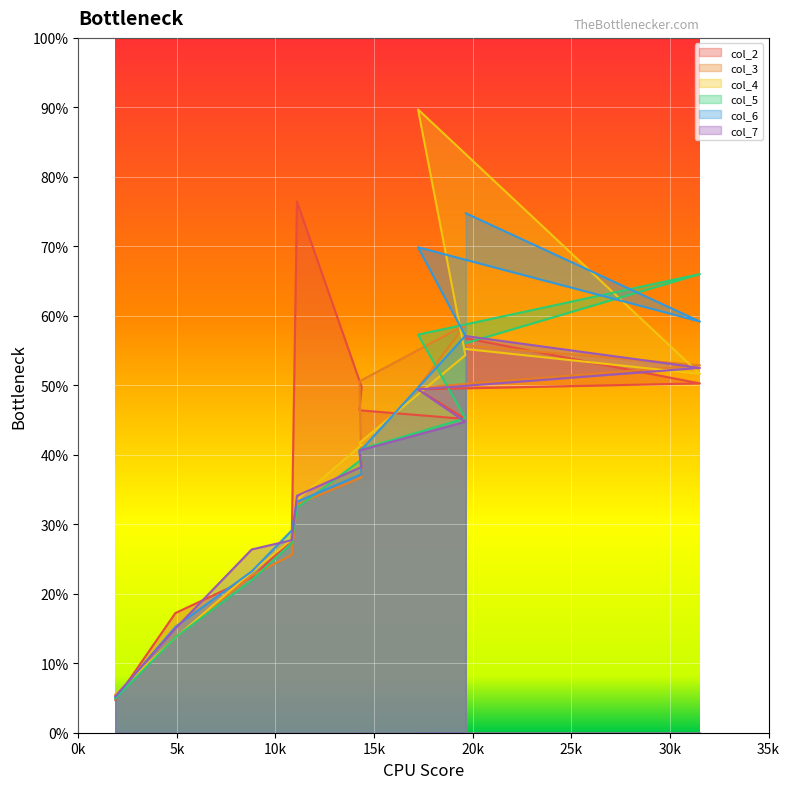

Which category has the highest value across all series?

17228